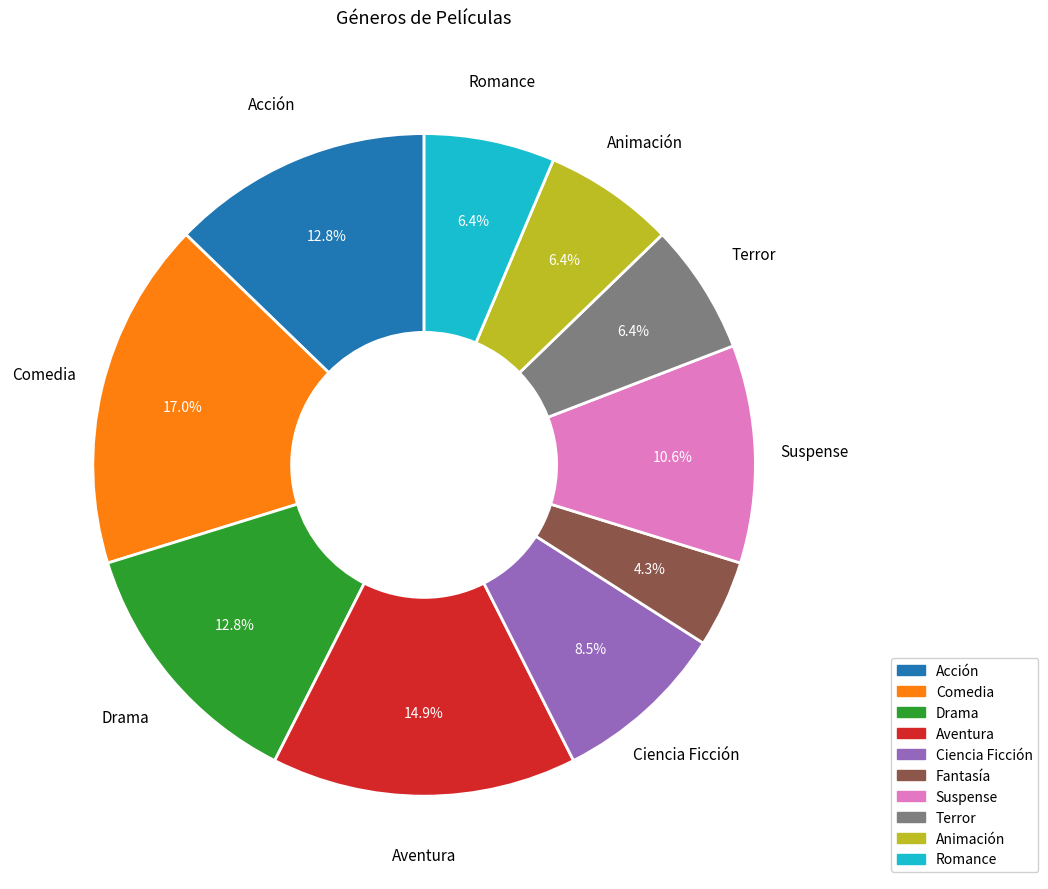

To the nearest percent, what portion does Animación represent?

6%